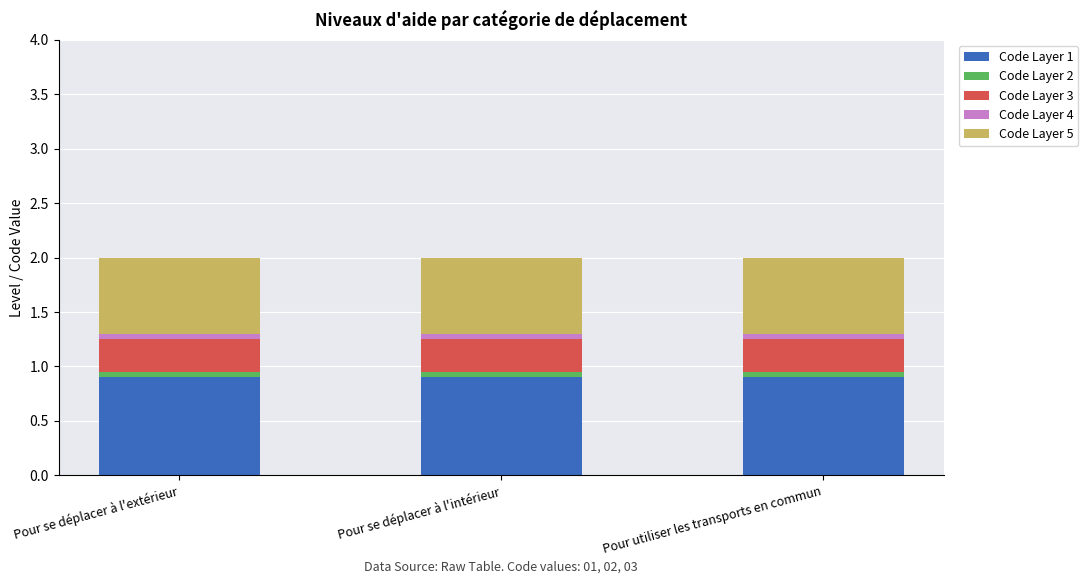

What is the highest value of the Code Layer 1 series?

0.9